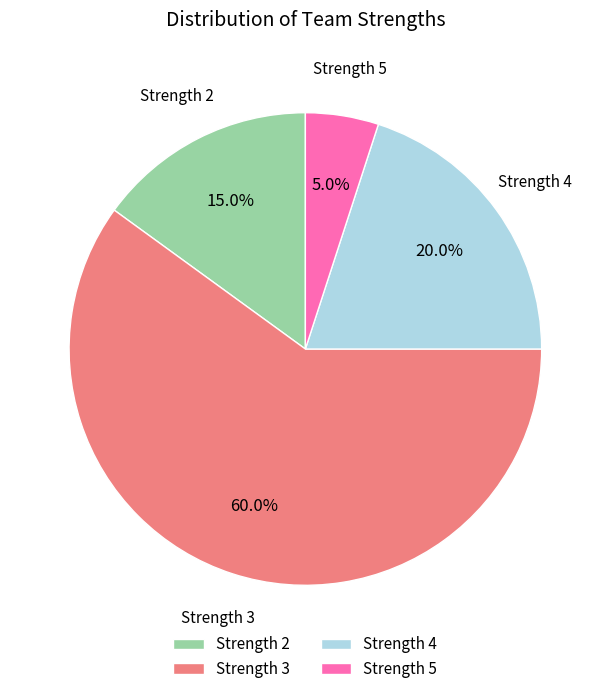

Do Strength 2 and Strength 3 together represent more than half of the pie?

Yes